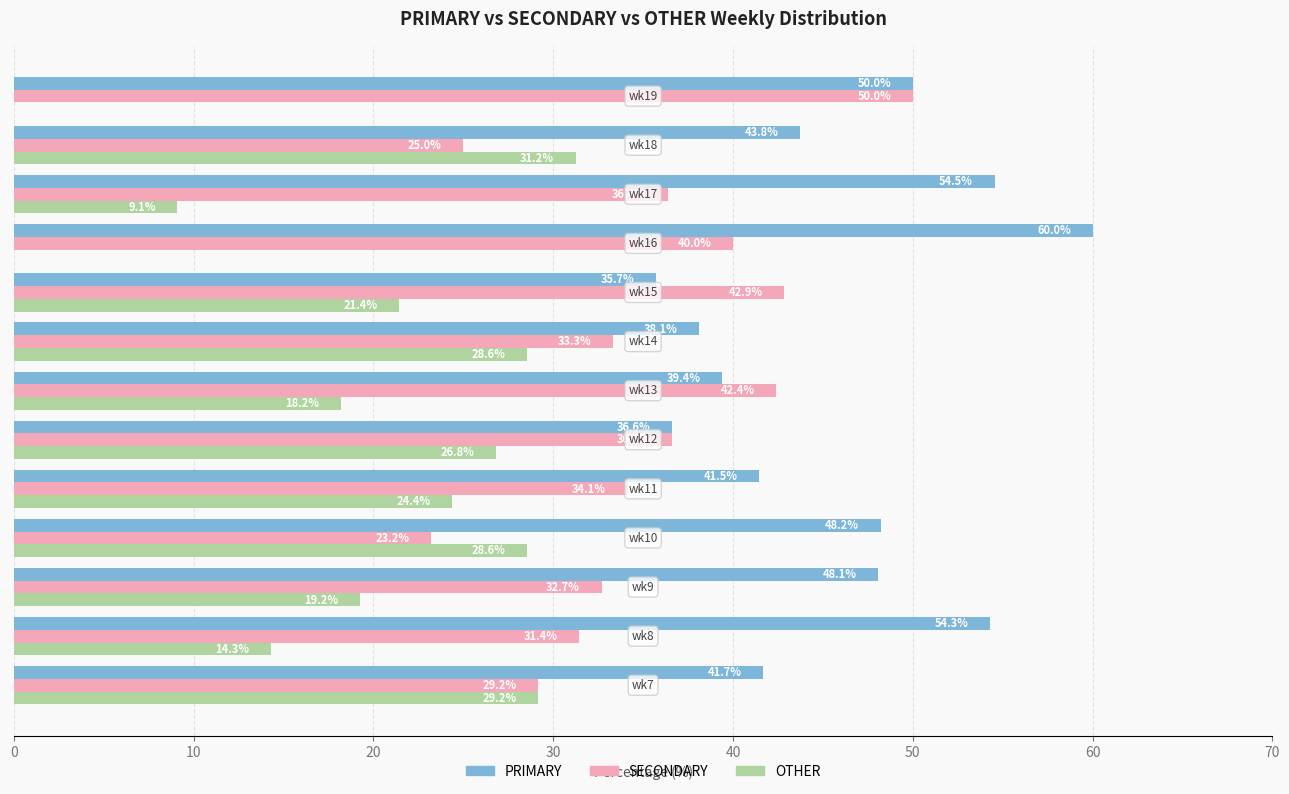

Which series has the largest total across all categories?

PRIMARY